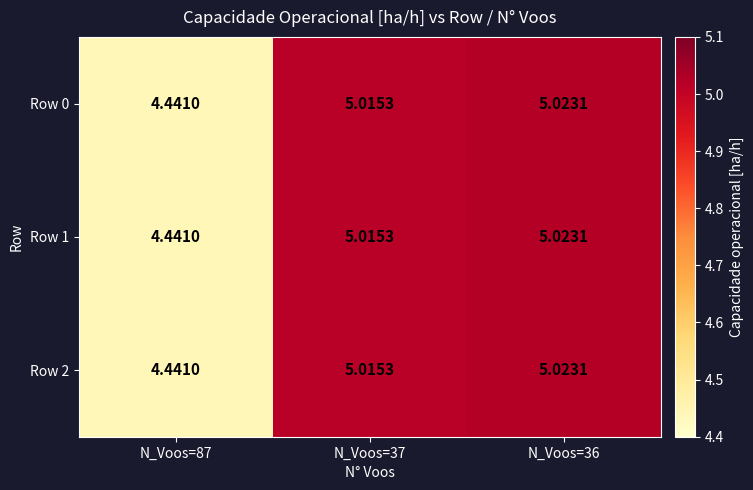

Is the value of Row 2 at N_Voos=87 greater than the value of Row 0 at N_Voos=36?

No